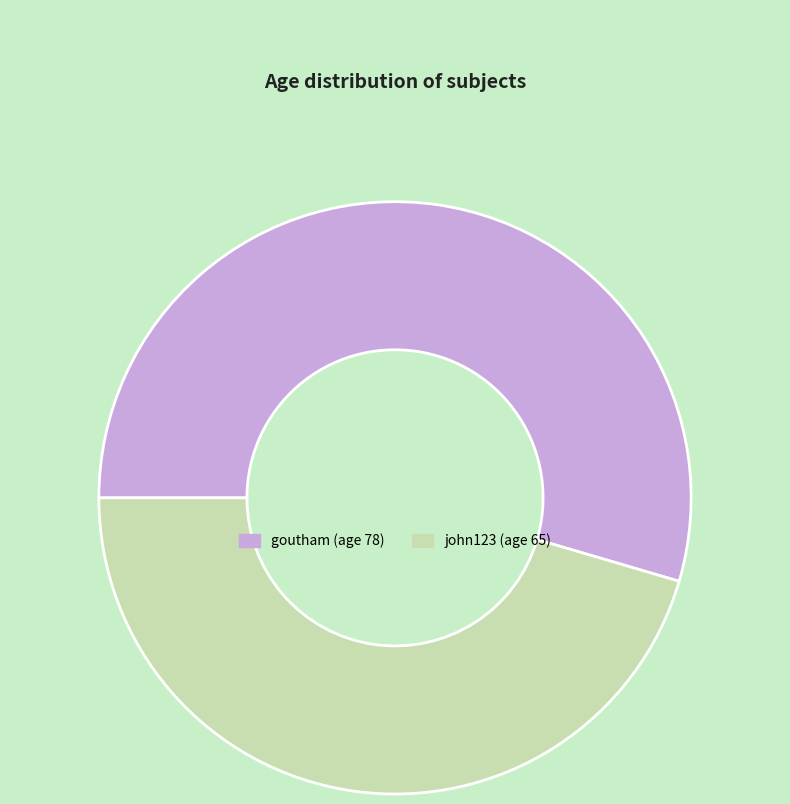

Rank the categories by value from lowest to highest.

john123, goutham